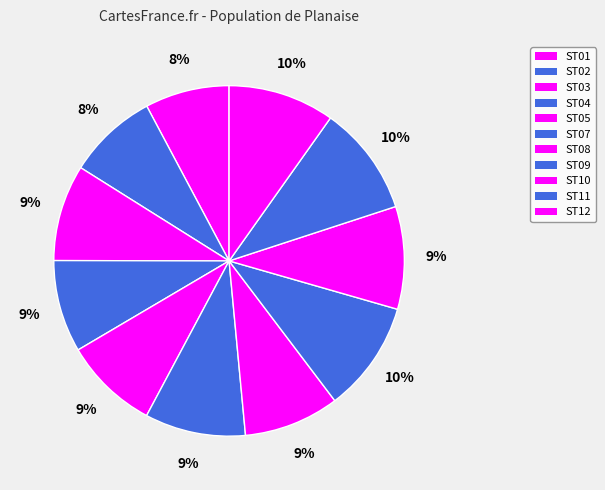

Combined, what portion of the pie is ST01 and ST07?

17.1%